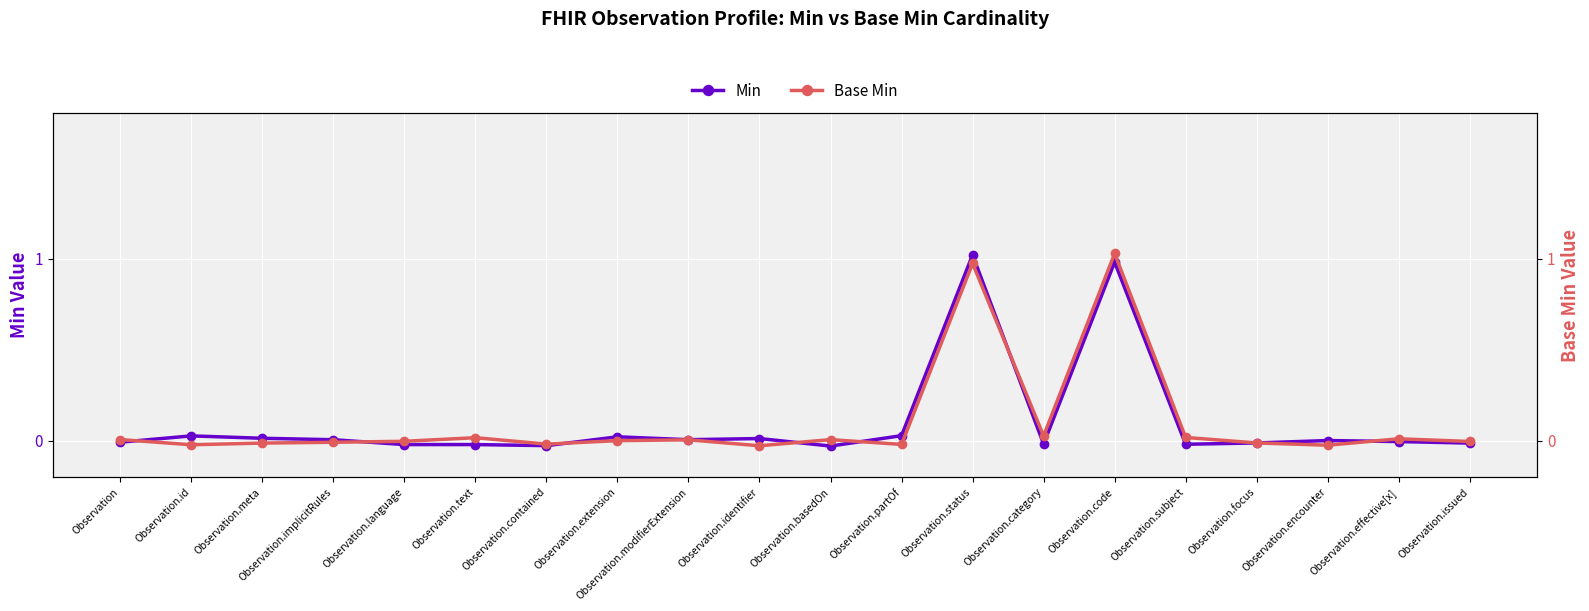

Which label corresponds to the largest value in the chart?

Observation.code